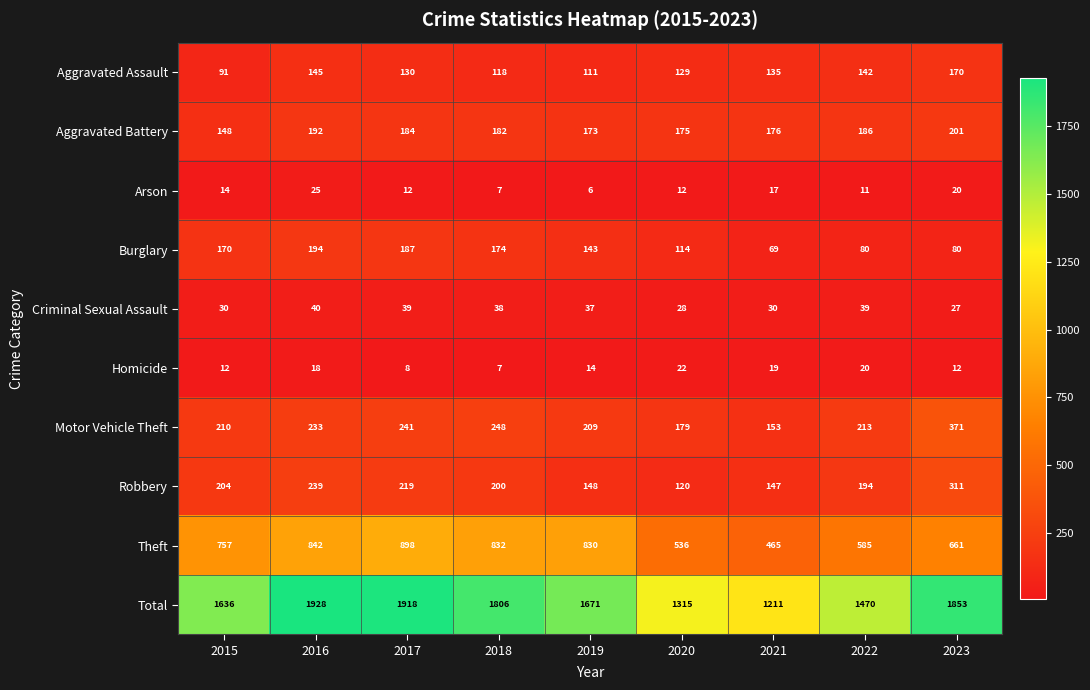

Which label corresponds to the largest value in the chart?

2016